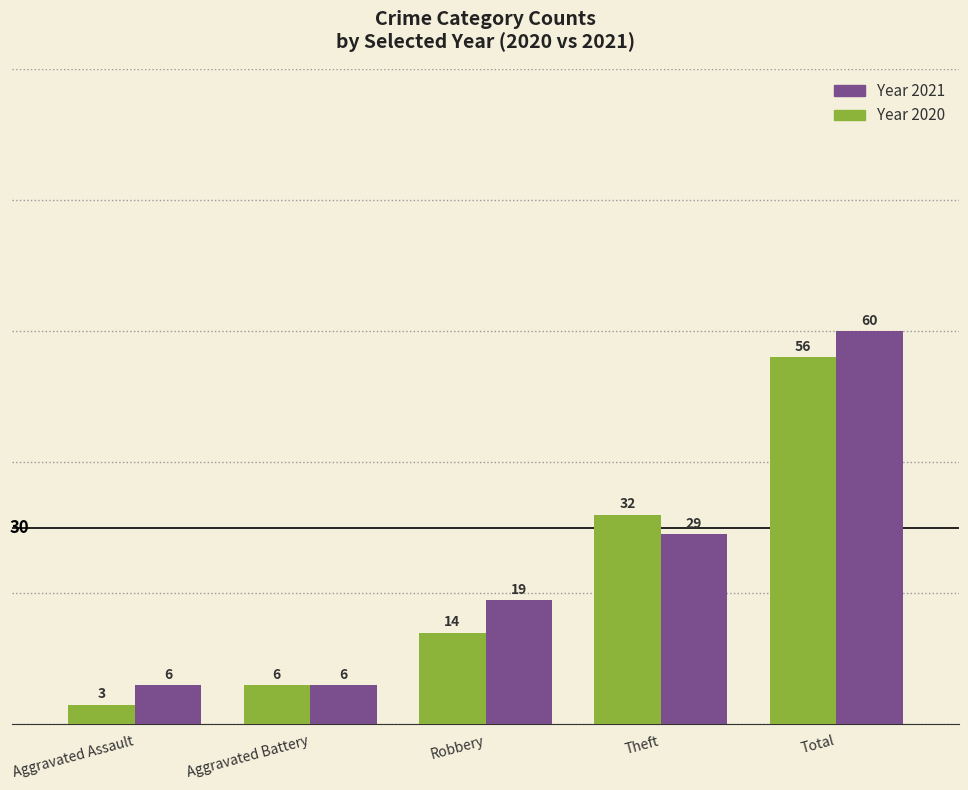

At which category is the sum across all series the highest?

Total